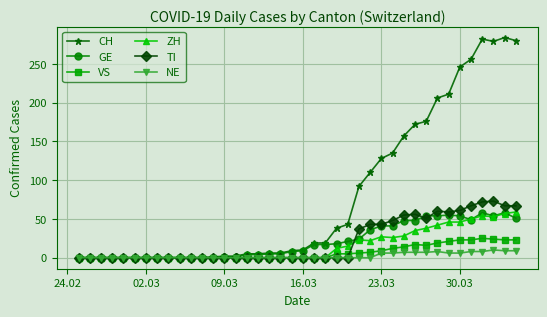

What is the maximum value shown in the chart?

284